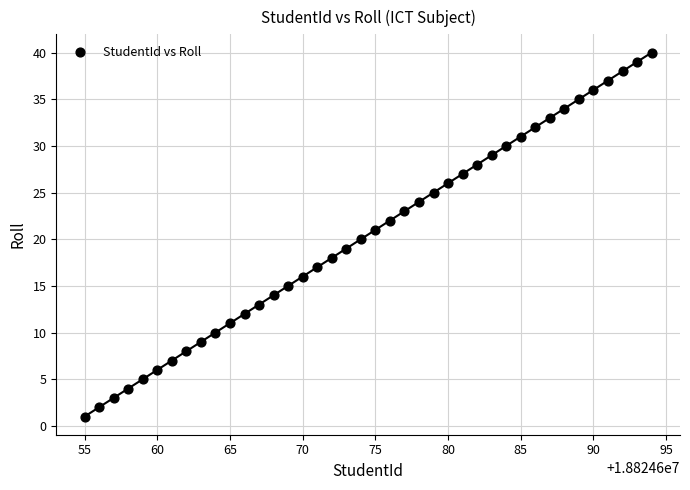

What is the range of X values (max minus min)?

39